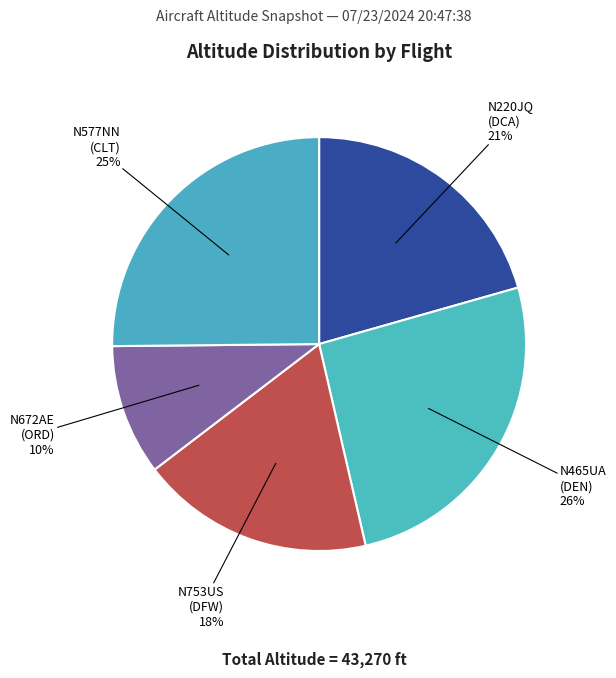

How many segments does this pie chart have?

5